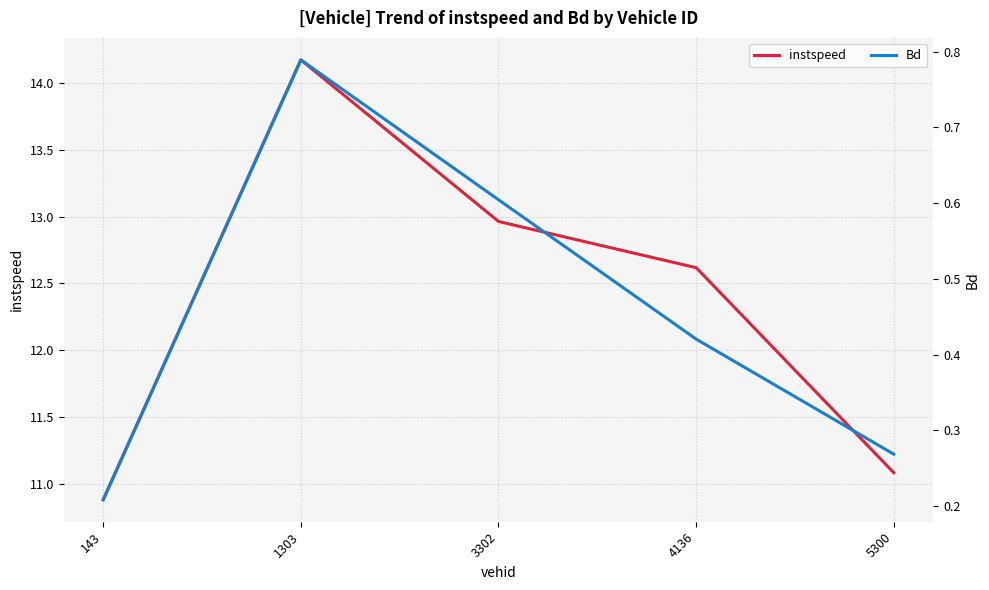

What is the greatest value displayed?

14.2